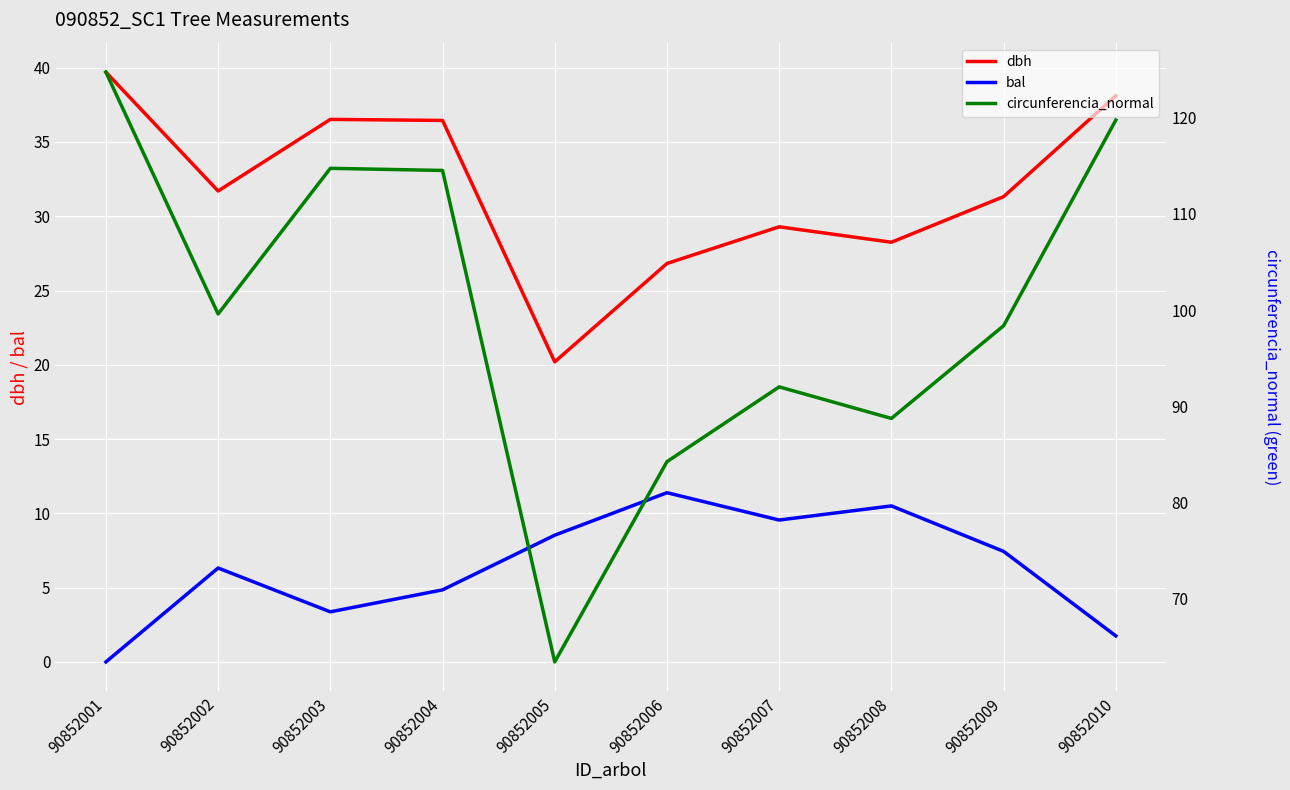

Count the number of data series in this chart.

3